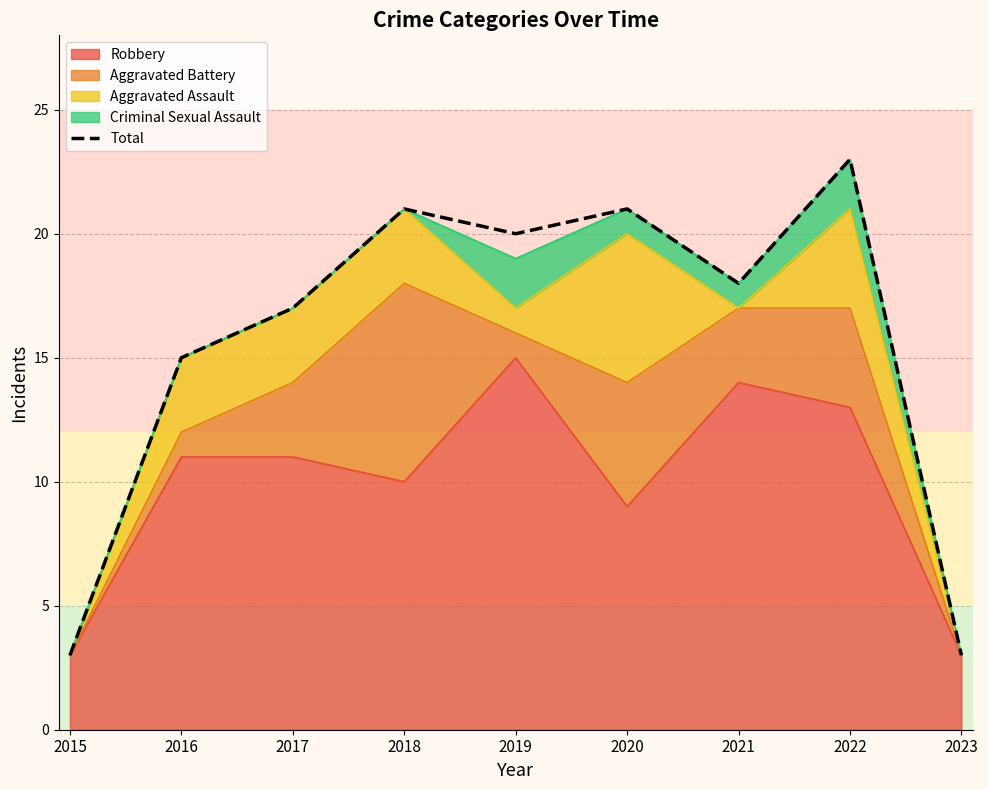

At which category does the chart reach its minimum across all series?

2015